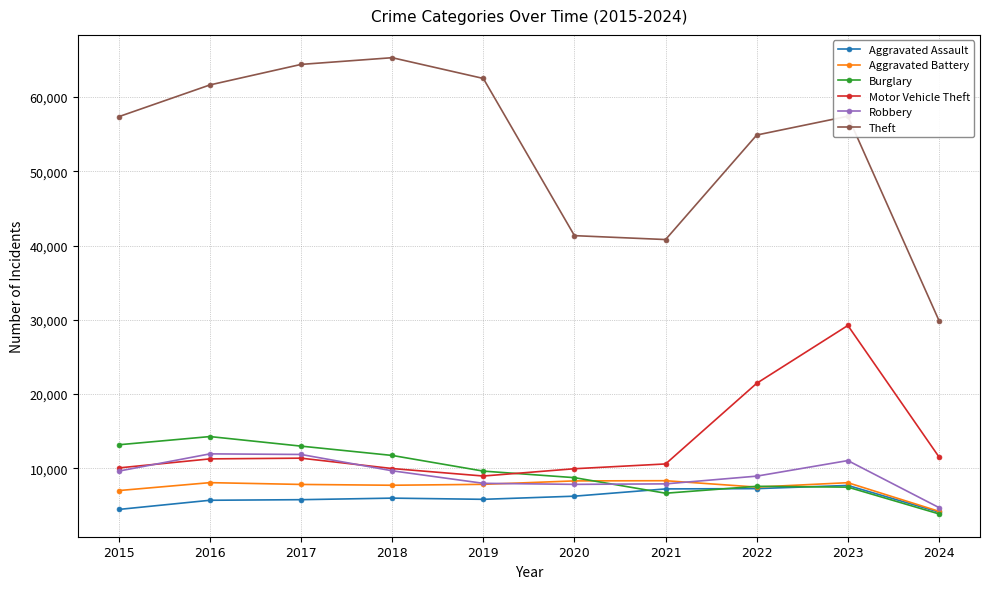

What is the value of the Burglary point at the 10th from the left?

3877